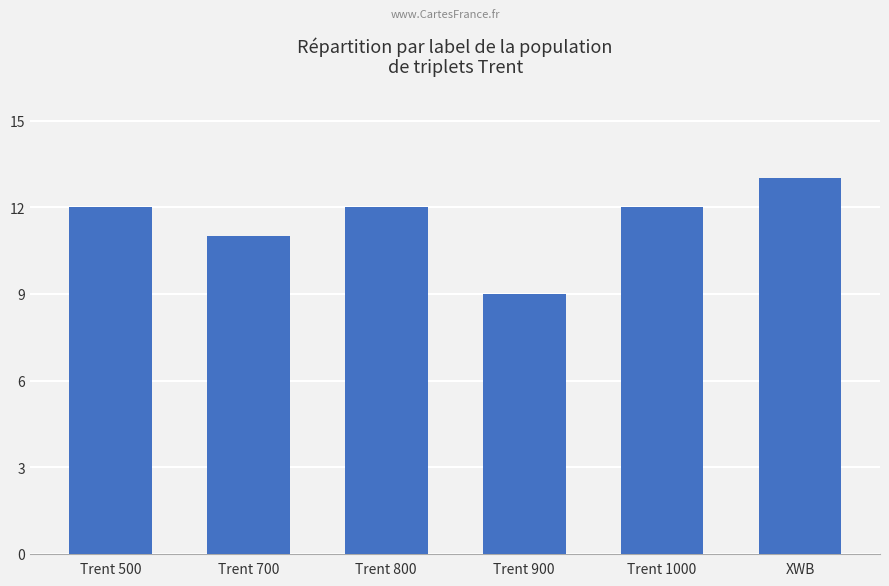

What is the label of the 1st bar from the left?

Trent 500